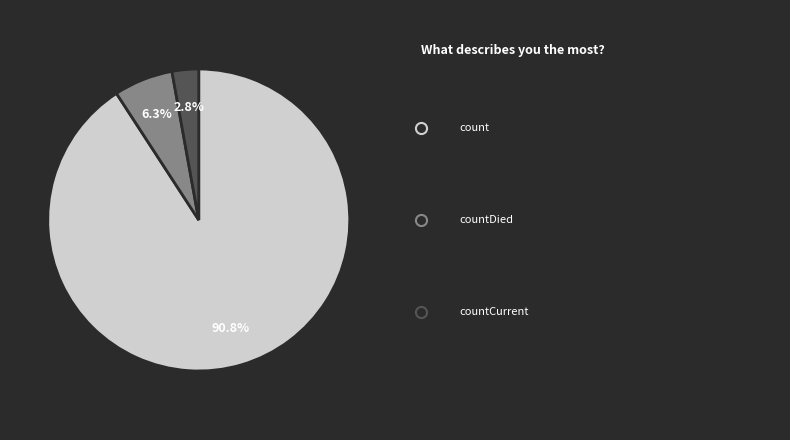

Which category has the smallest portion of the pie?

countCurrent